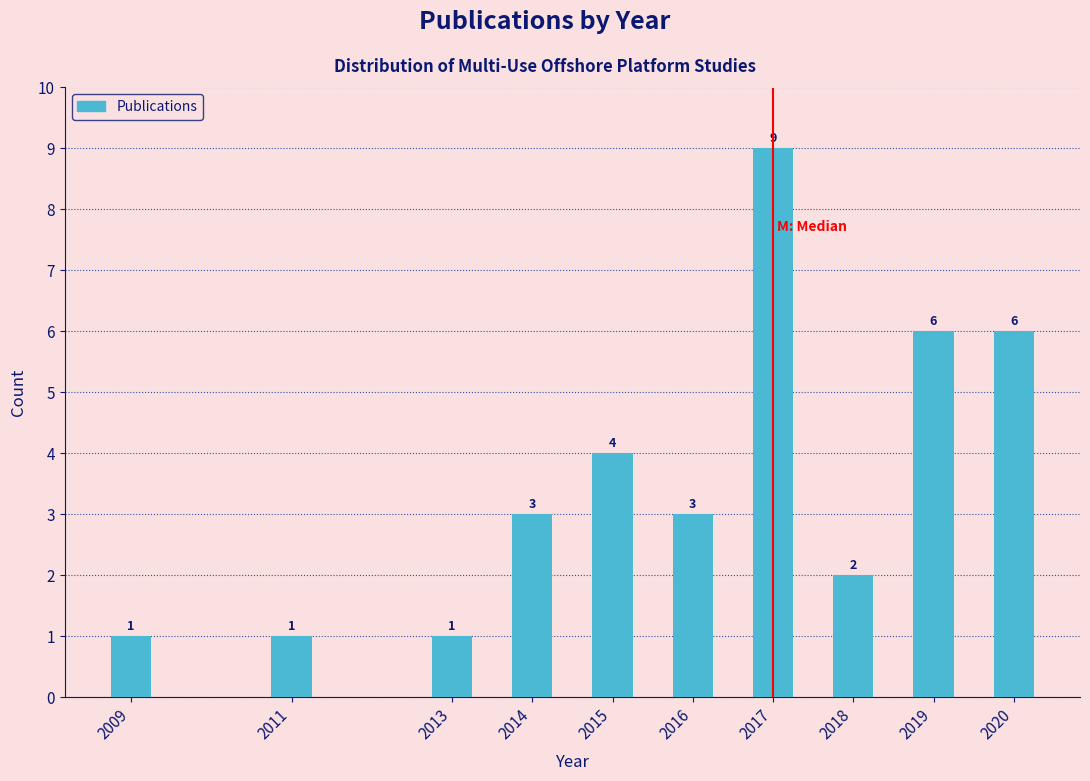

Reading left to right, list all the values displayed in this chart.

1	1	1	3	4	3	9	2	6	6